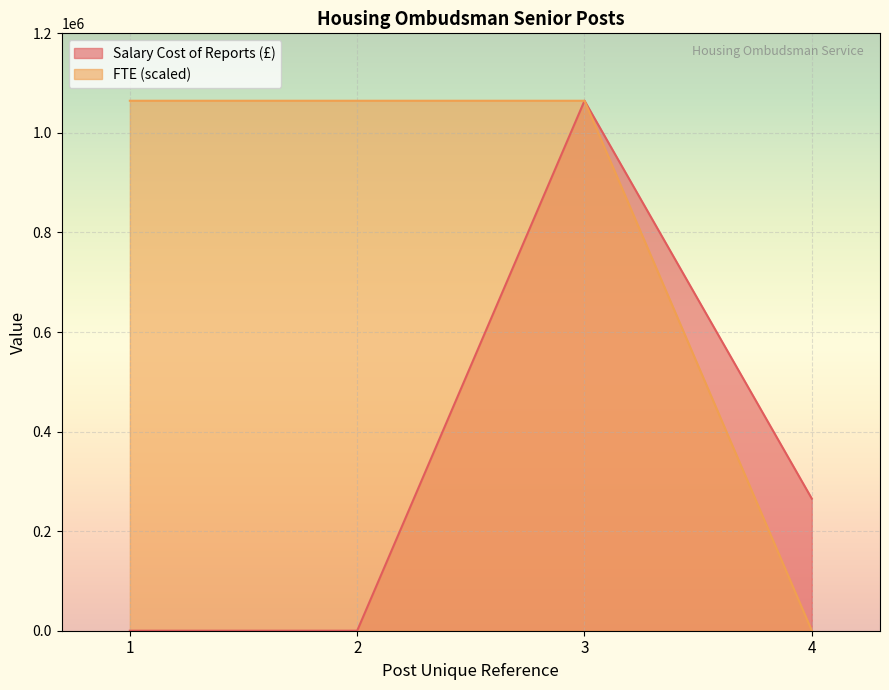

The value of FTE at 1 is 679396. True or false?

False